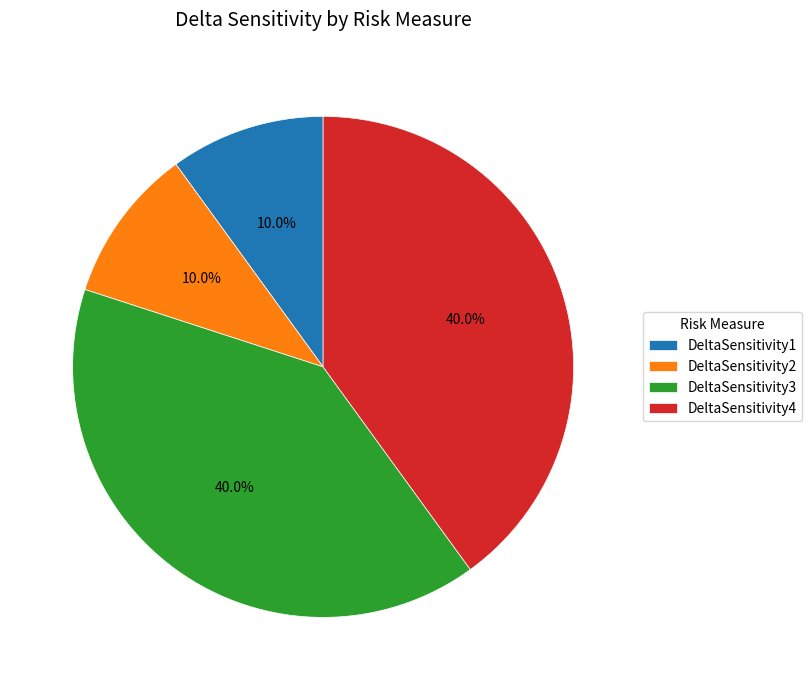

To the nearest percent, what is the difference between the DeltaSensitivity2 and DeltaSensitivity3 slice percentages?

30%